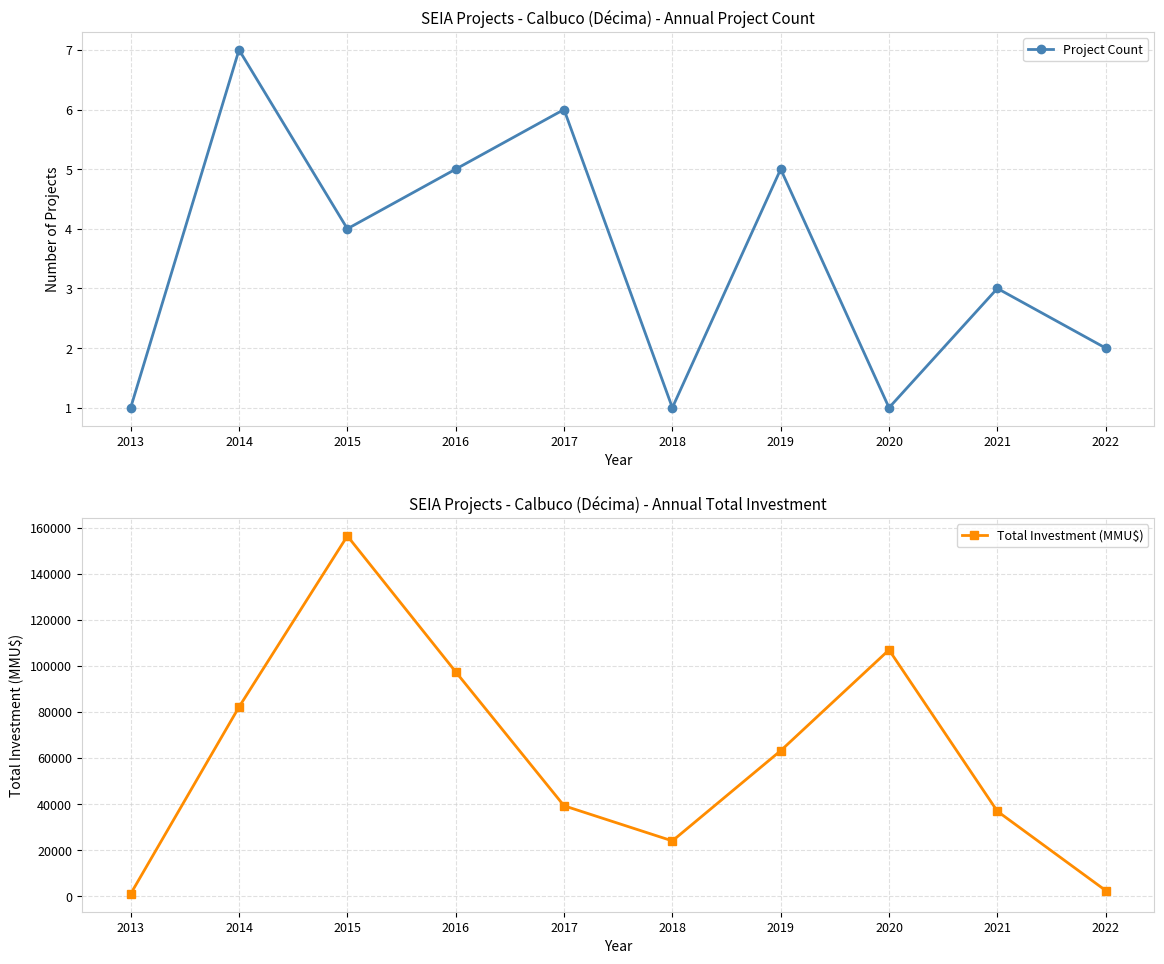

Is it true that Project Count equals 6 at 2017?

True